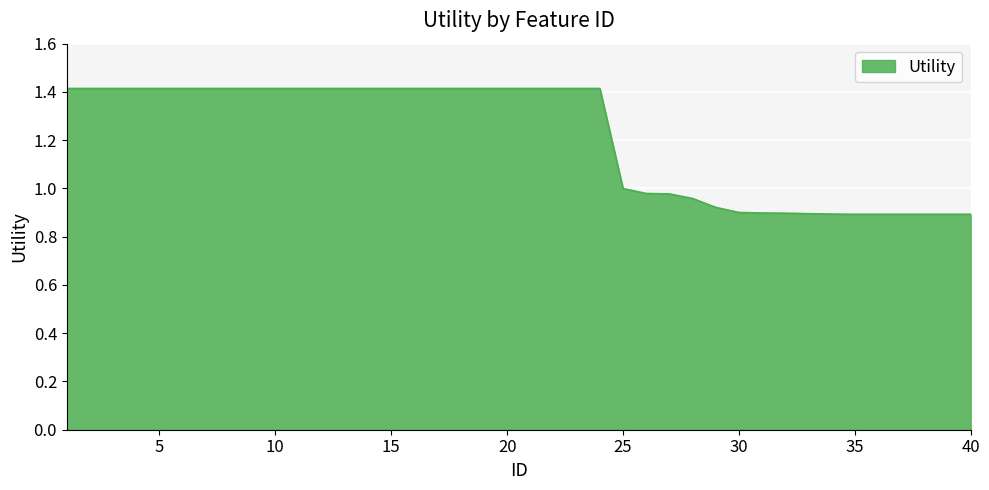

What is the difference between the maximum and minimum values?

0.5